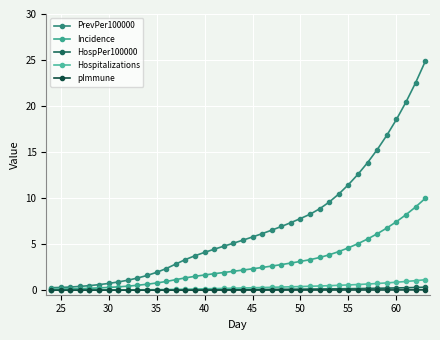

How many lines are shown in the chart?

5